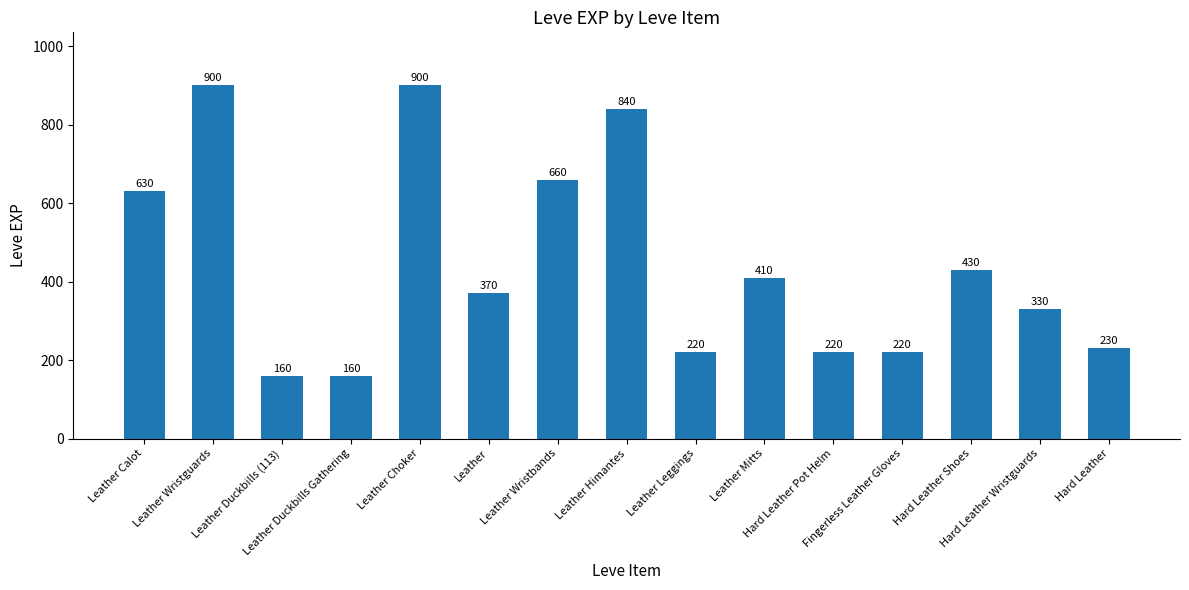

What is the greatest value displayed?

900